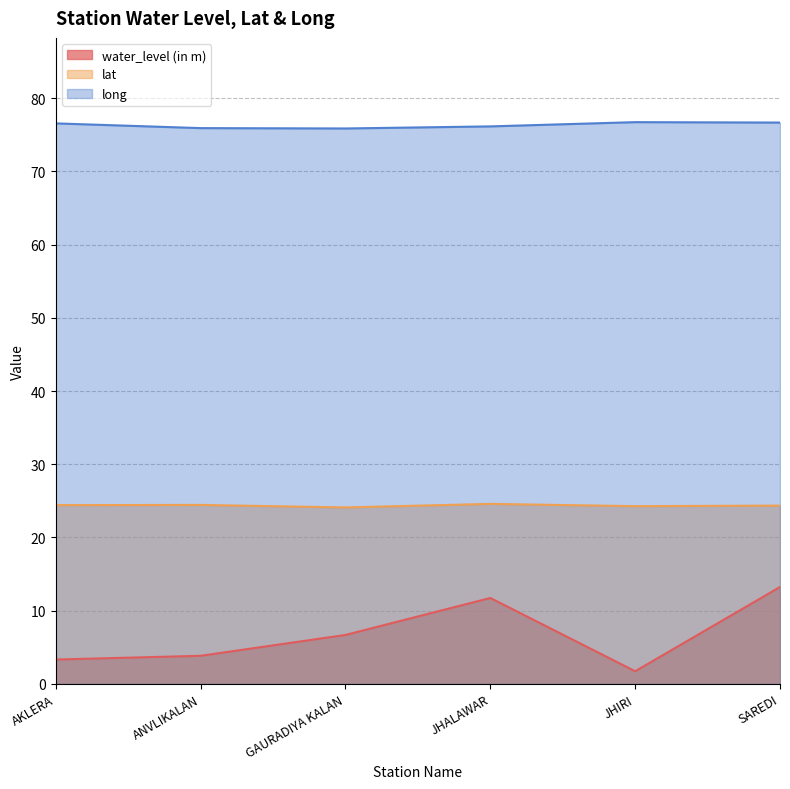

What is the label of the 3rd point from the left?

GAURADIYA KALAN